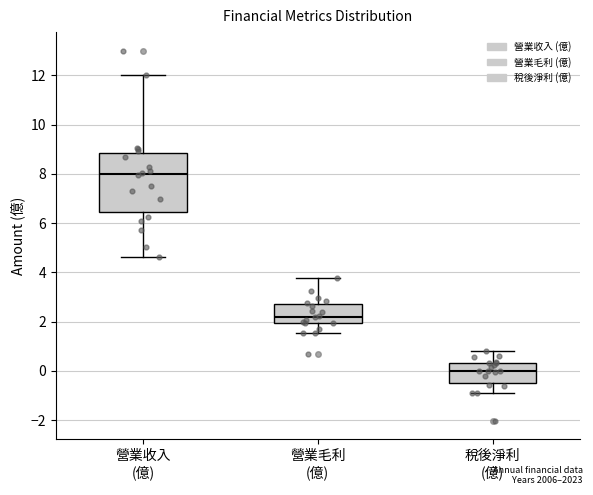

Reading left to right, transcribe this box plot: for each box, give where its median line is, the range the box spans, and where its two whiskers end, as read against the y-axis. The values are not printed on the chart, so give them approximately, as read against the axis.

營業收入 (億): median 8.0, box 6.4 to 8.8, whiskers 4.6 to 12.0
營業毛利 (億): median 2.2, box 2.0 to 2.8, whiskers 1.6 to 3.8
稅後淨利 (億): median 0.0, box -0.4 to 0.4, whiskers -0.8 to 0.8